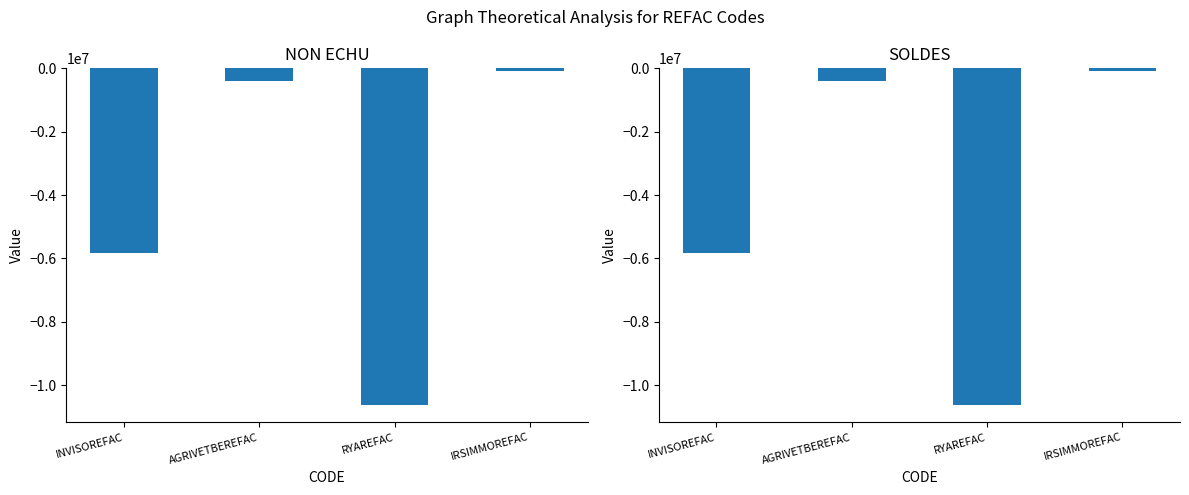

Are the bars horizontal?

No